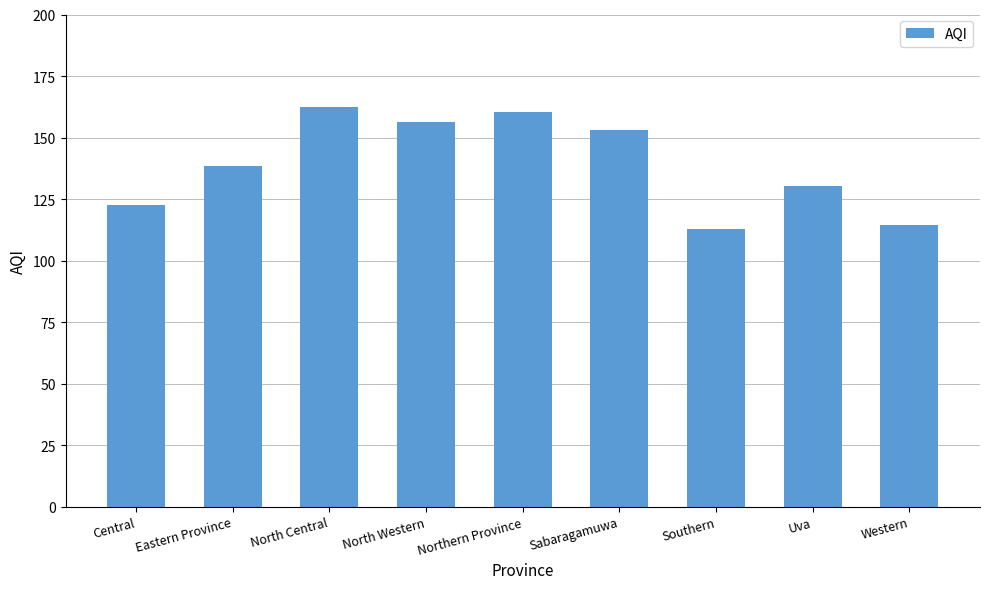

True or false: the data shows 156.3 at North Western.

True